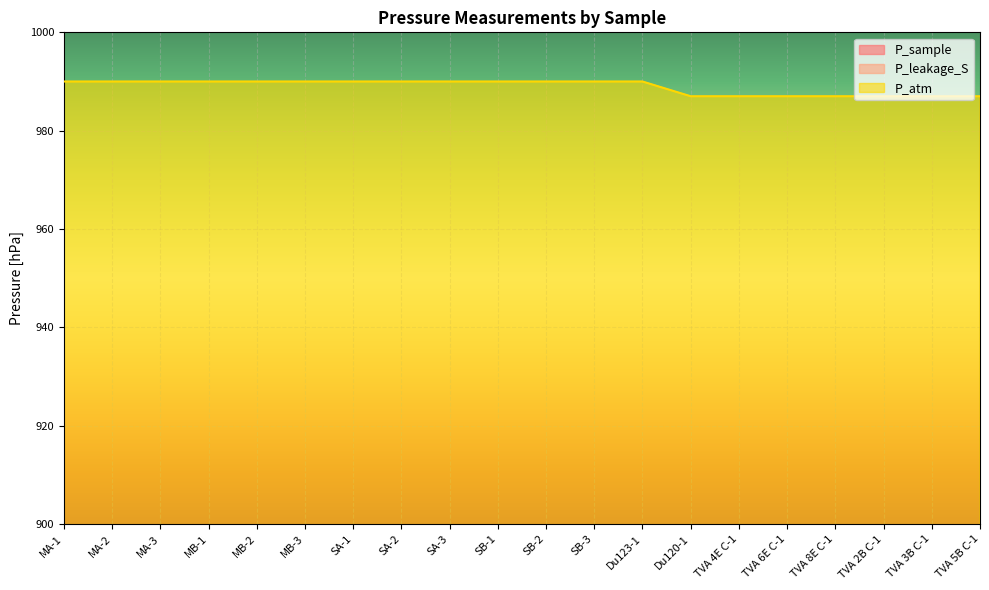

What position from the left is Du120-1?

14